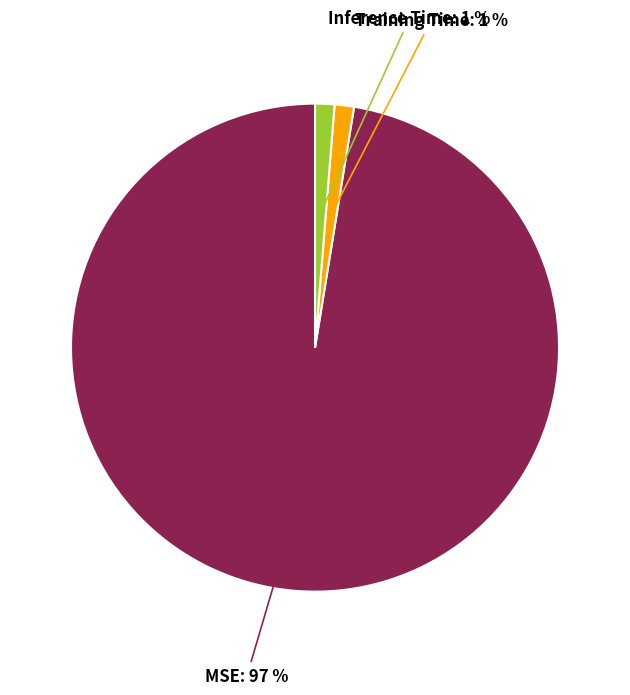

To the nearest percent, what is the average slice percentage?

33%